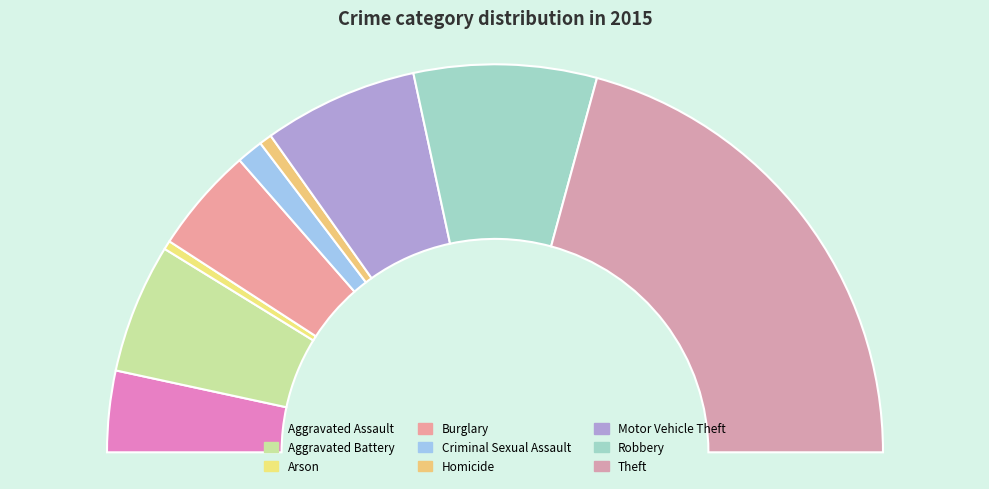

Which slice is the largest?

Theft